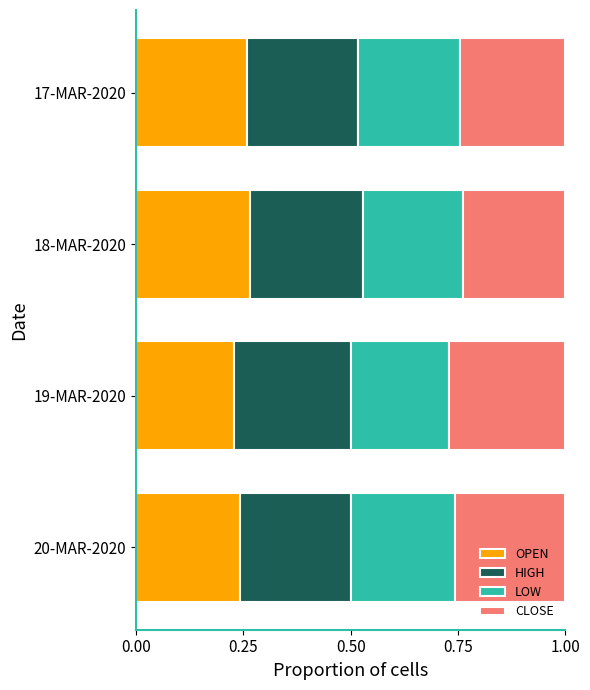

The OPEN series shows 0.4 at 18-MAR-2020. True or false?

False